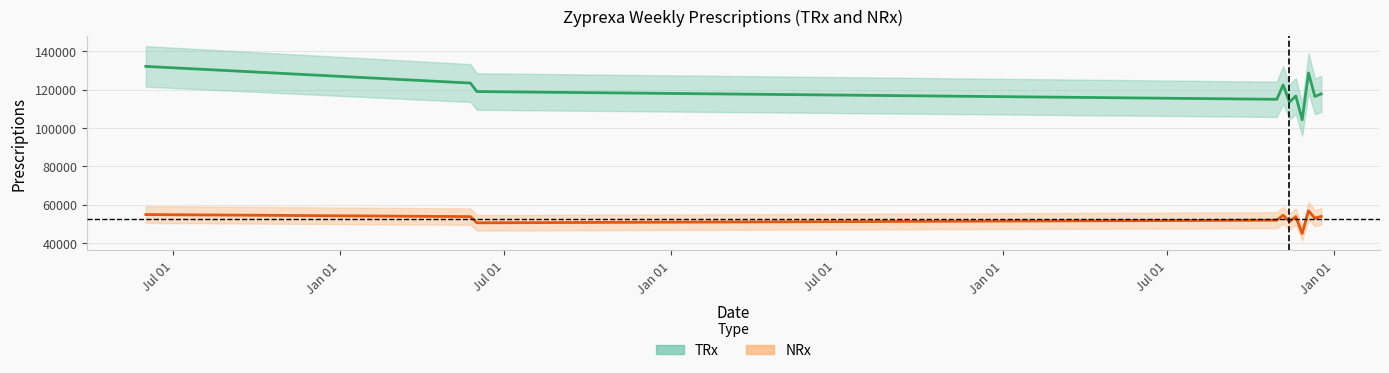

Which series has the widest spread of values?

TRx